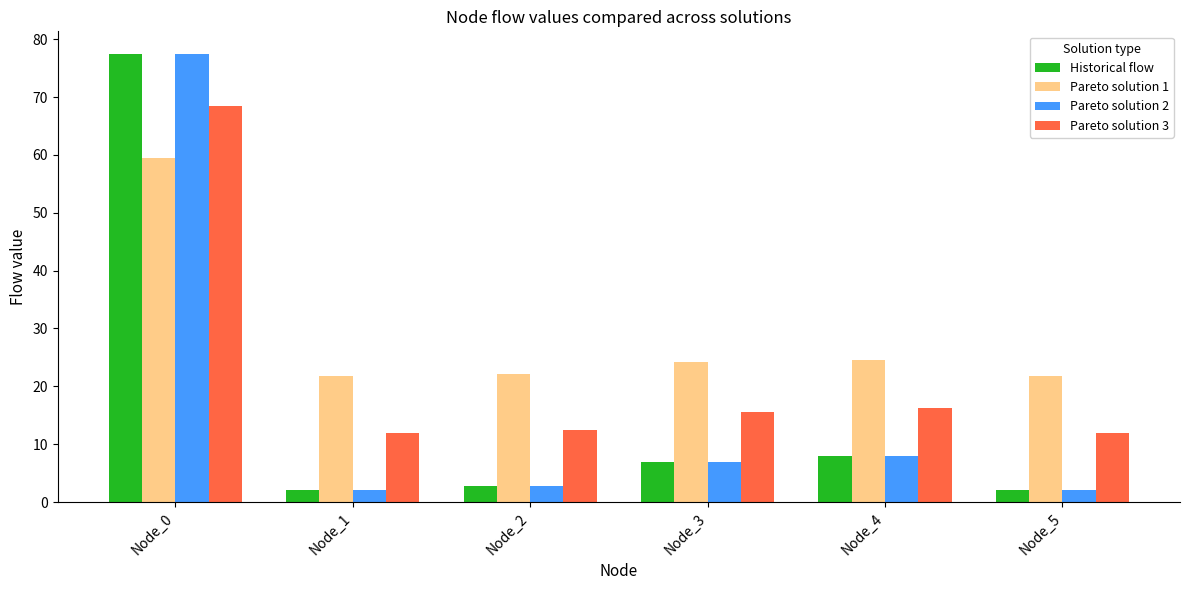

At which category is the sum across all series the highest?

Node_0